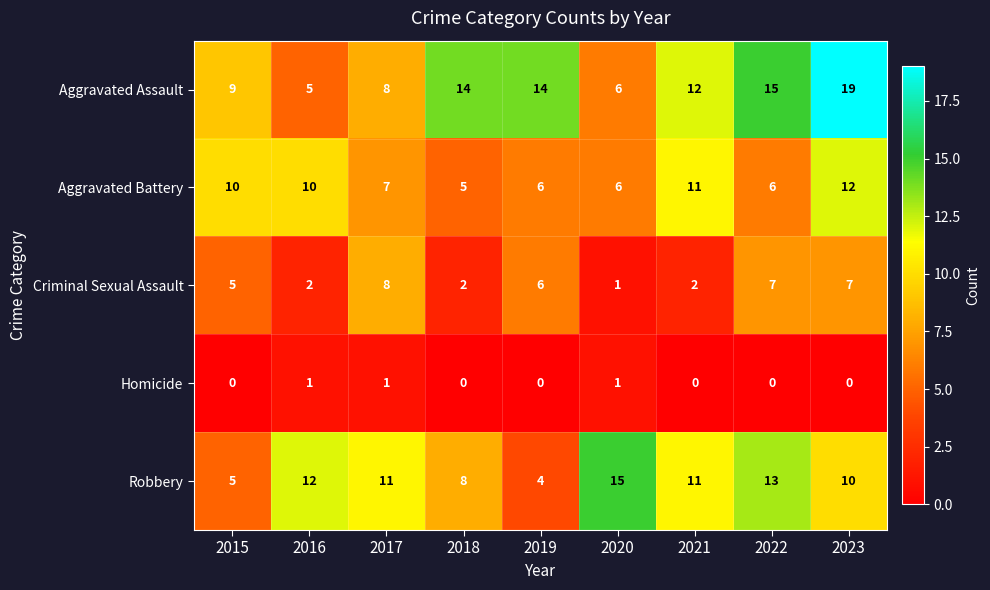

What is the spread (max minus min) of values at 2022?

15